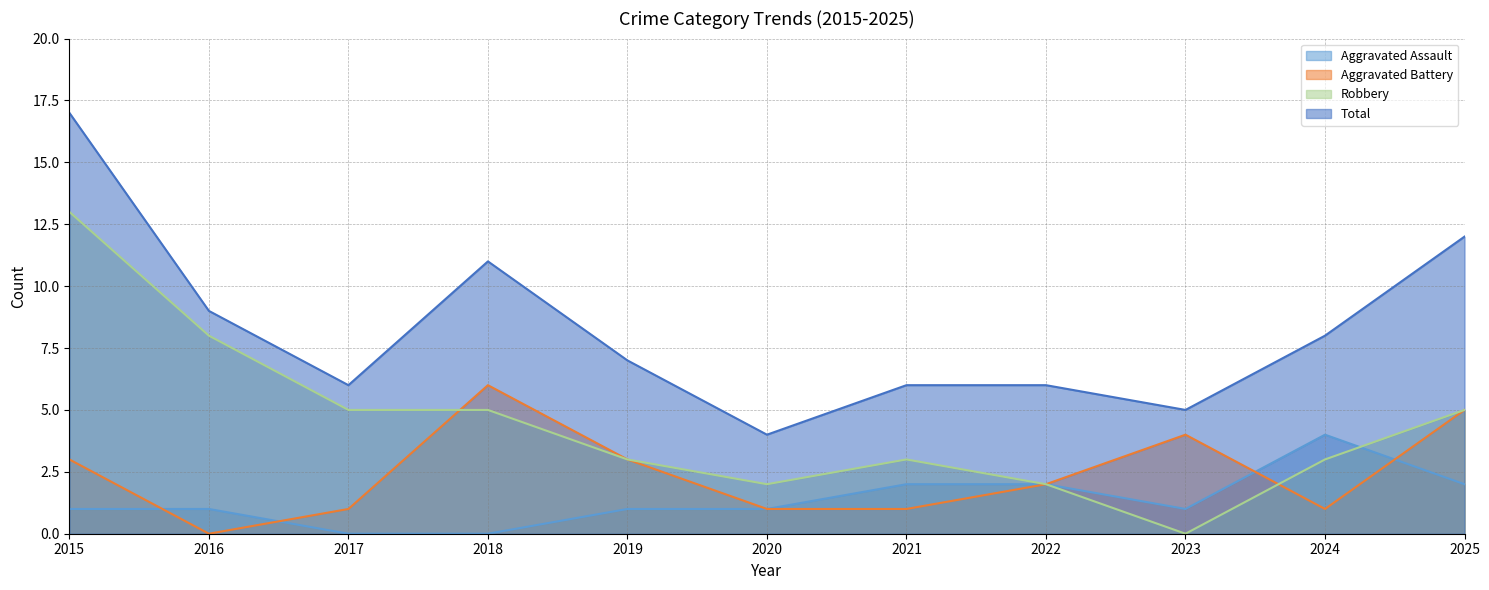

Reading right to left, what are all the values shown in this chart?

Aggravated Assault: 2025=2	2024=4	2023=1	2022=2	2021=2	2020=1	2019=1	2018=0	2017=0	2016=1	2015=1
Aggravated Battery: 2025=5	2024=1	2023=4	2022=2	2021=1	2020=1	2019=3	2018=6	2017=1	2016=0	2015=3
Robbery: 2025=5	2024=3	2023=0	2022=2	2021=3	2020=2	2019=3	2018=5	2017=5	2016=8	2015=13
Total: 2025=12	2024=8	2023=5	2022=6	2021=6	2020=4	2019=7	2018=11	2017=6	2016=9	2015=17